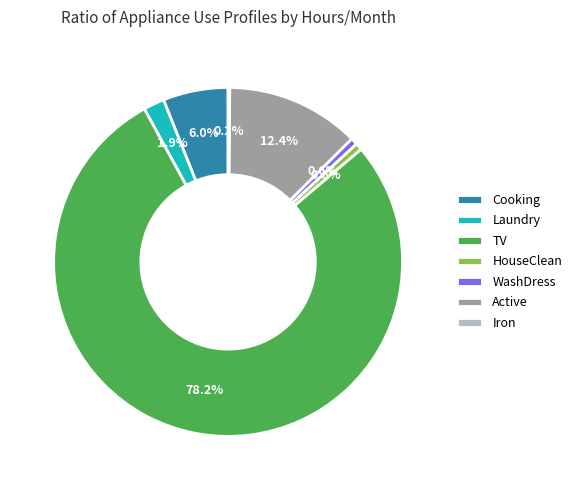

Between HouseClean and TV, which is larger?

TV